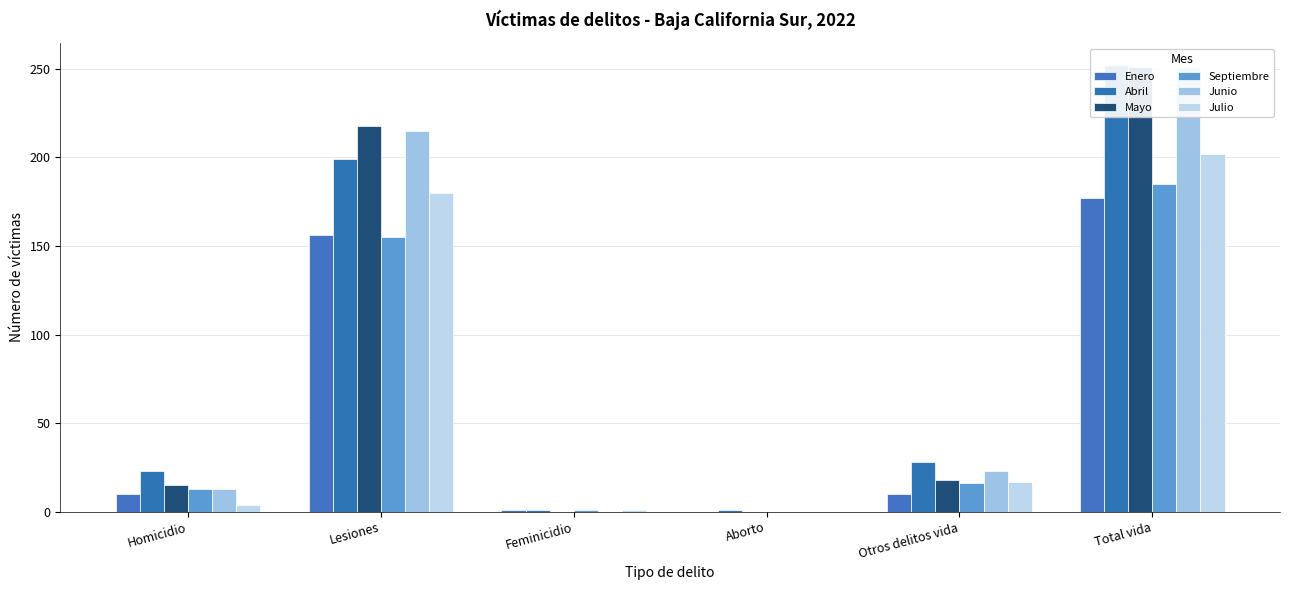

What is the minimum value for Abril?

1